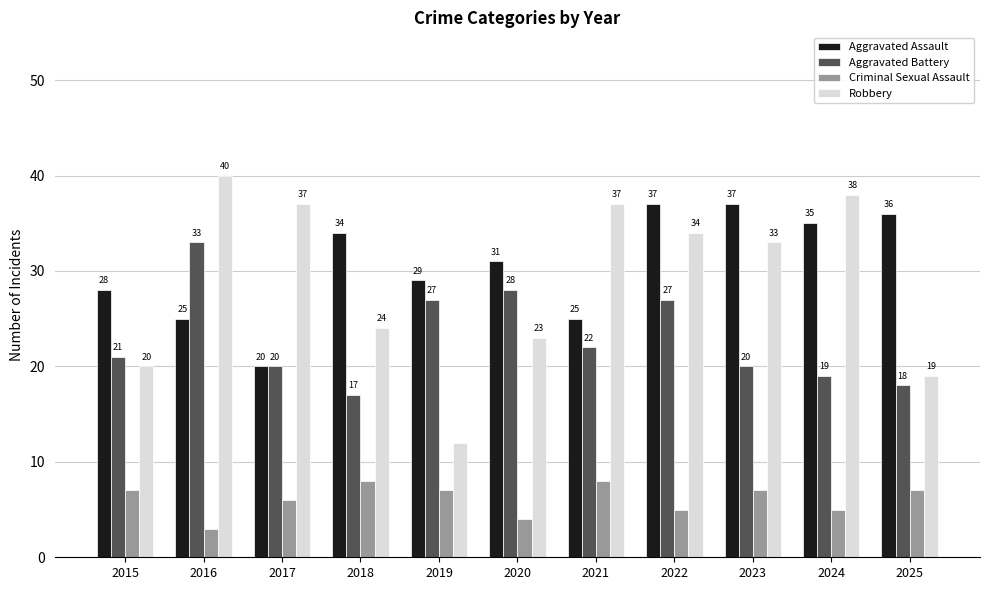

Between 2019 and 2021, which series saw the biggest shift?

Robbery